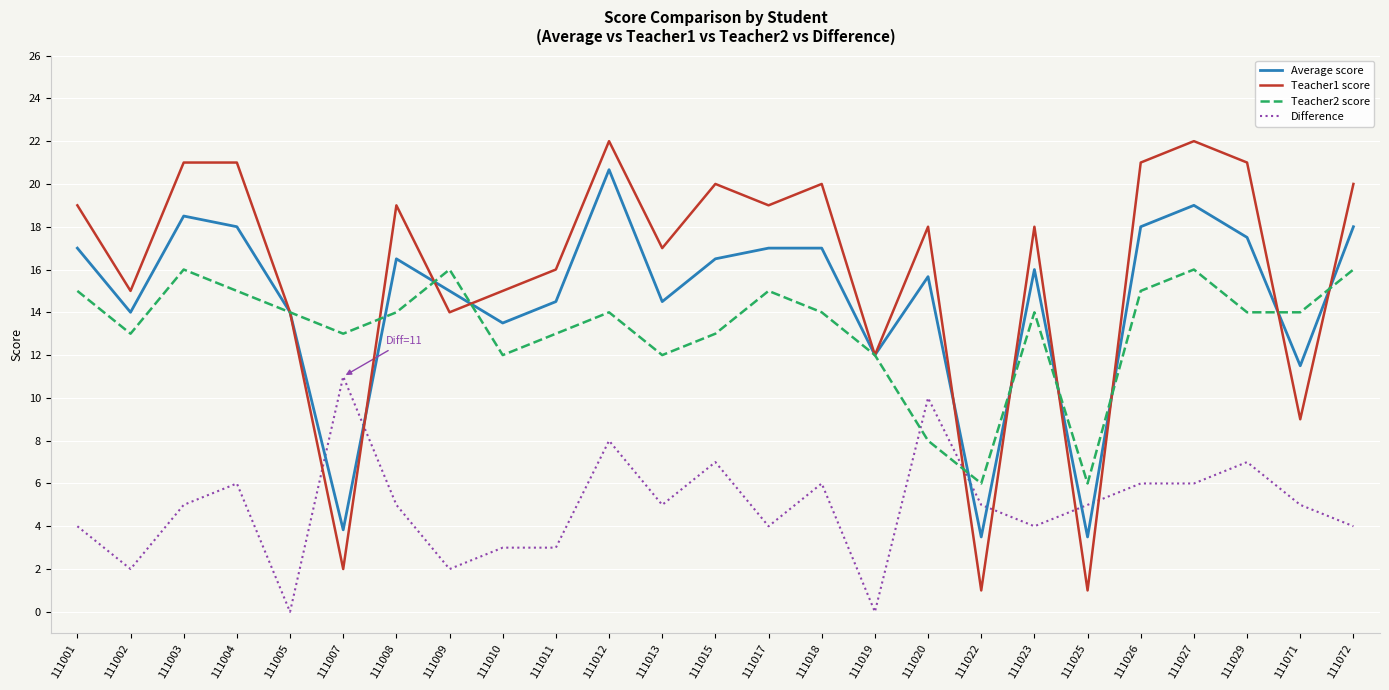

Where is the first local minimum for Average score?

111002